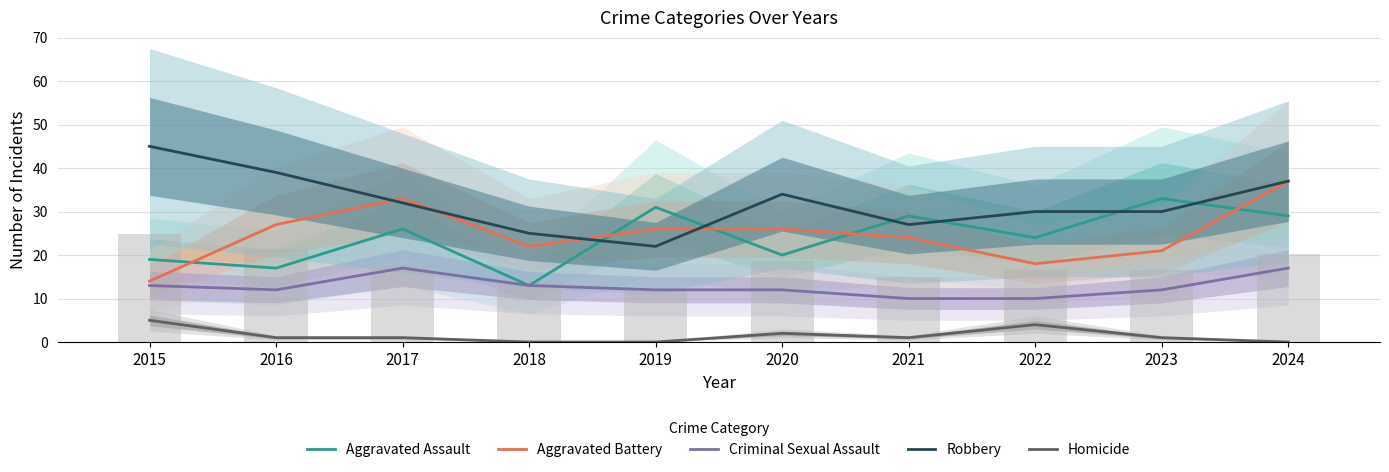

Are the bars grouped side by side (vs. stacked)?

Yes